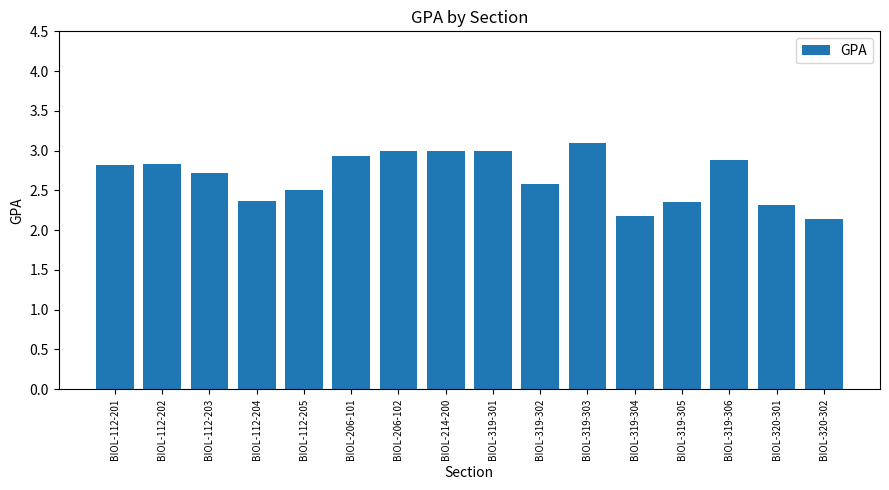

What is the change in value from BIOL-319-306 to BIOL-320-302?

-0.7